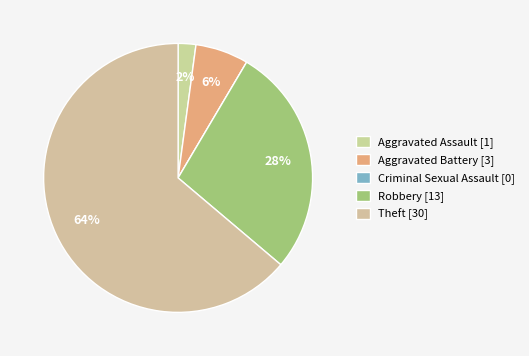

Rank the categories by value from lowest to highest.

Criminal Sexual Assault, Aggravated Assault, Aggravated Battery, Robbery, Theft